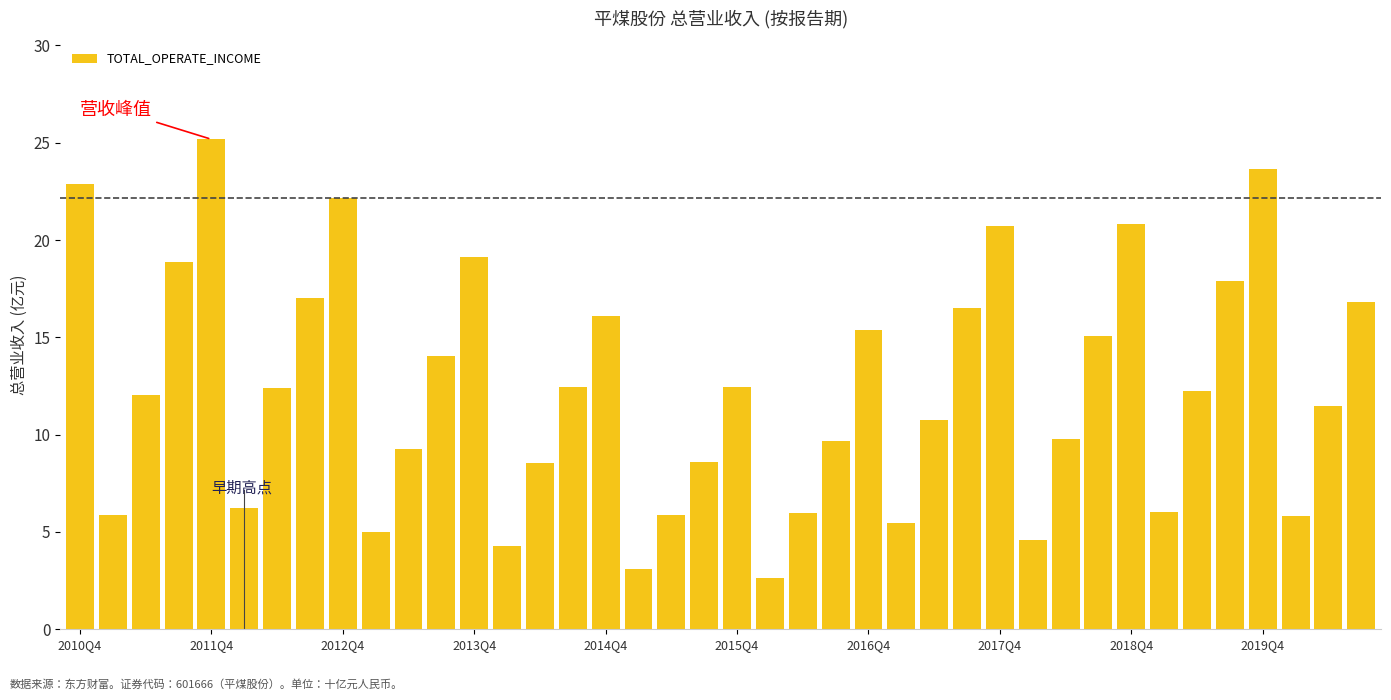

What is the value of the 23rd bar from the left?

6.0